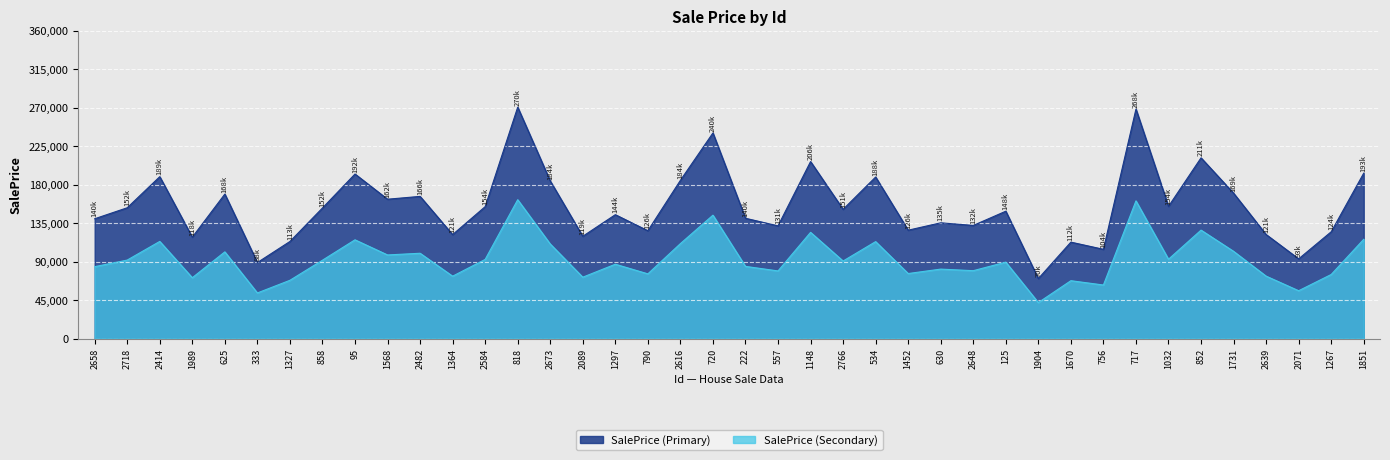

How many distinct data groups are displayed?

2